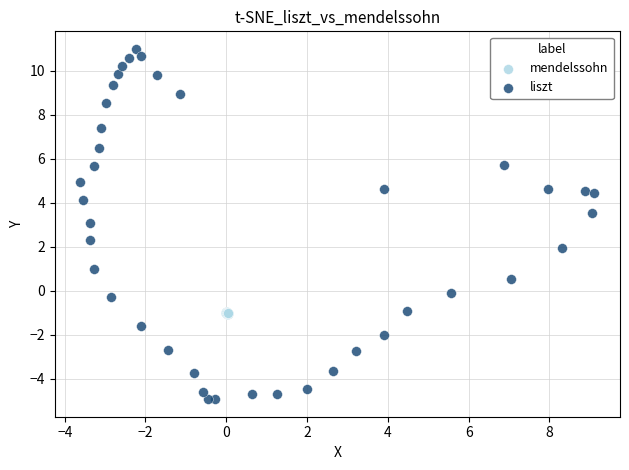

Which series contains the lowest Y value?

liszt